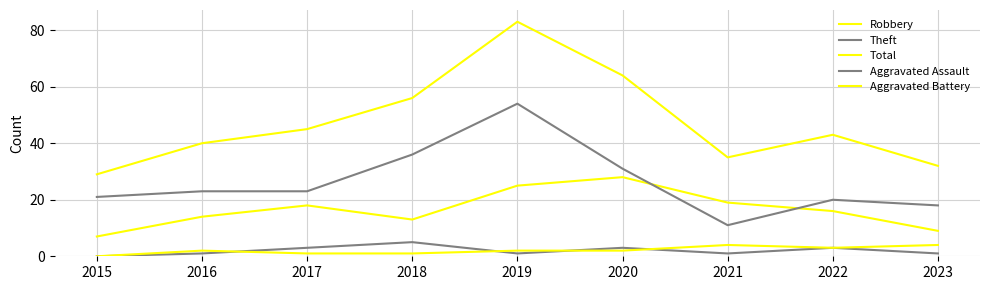

What is the difference between the highest and lowest values at 2017?

44